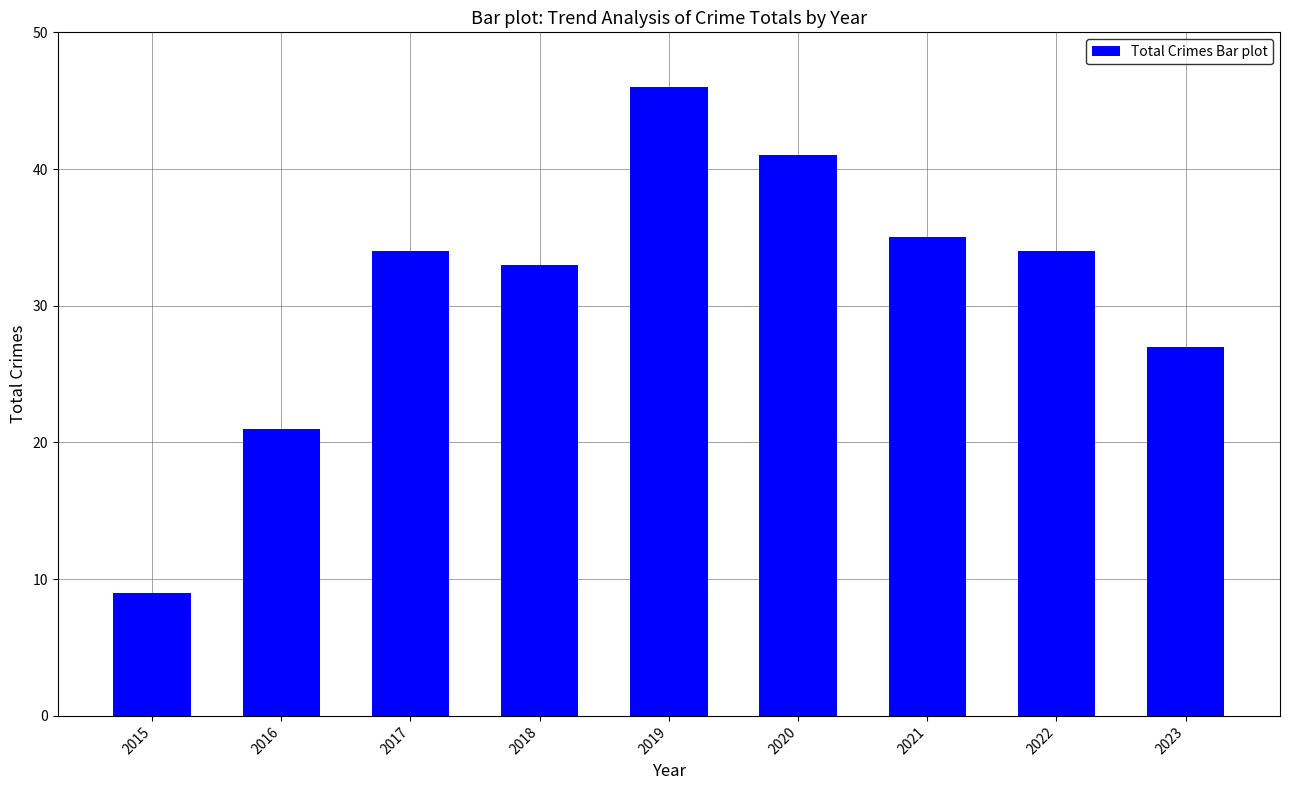

The value at 2016 is 29. True or false?

False